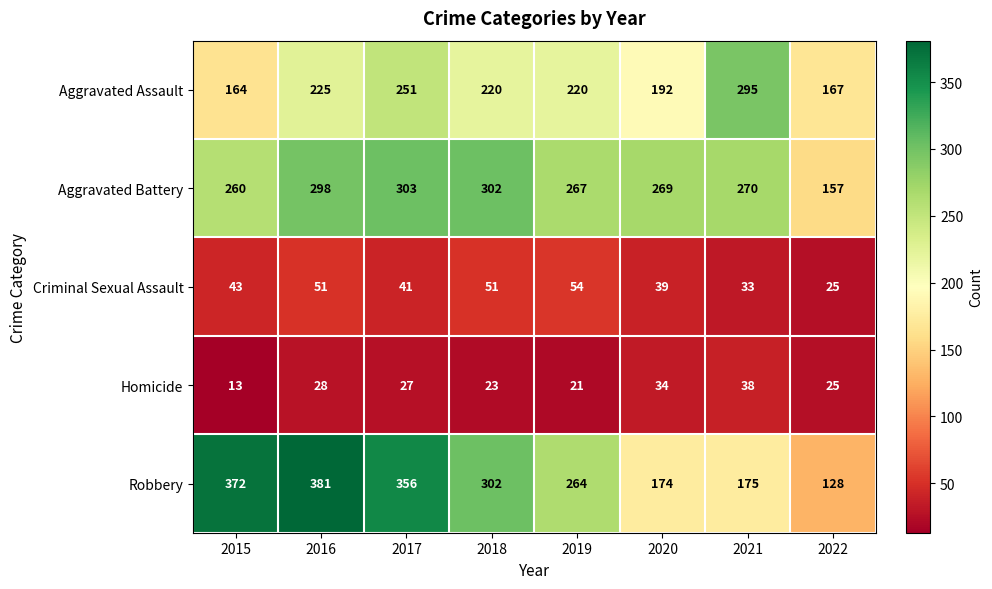

Count the number of data series in this chart.

5